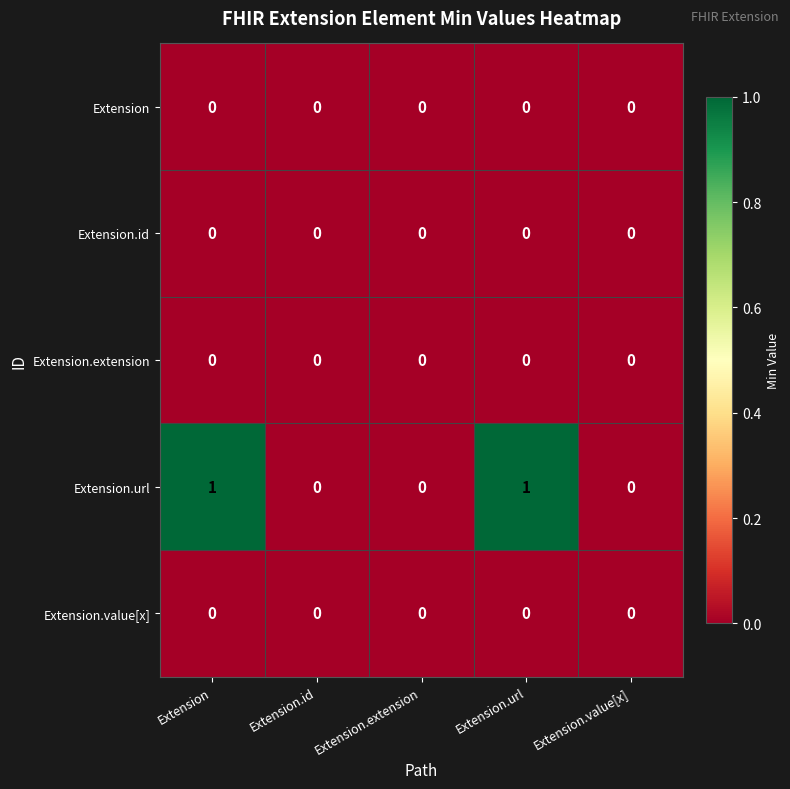

What is the total value across all series at Extension.url?

1